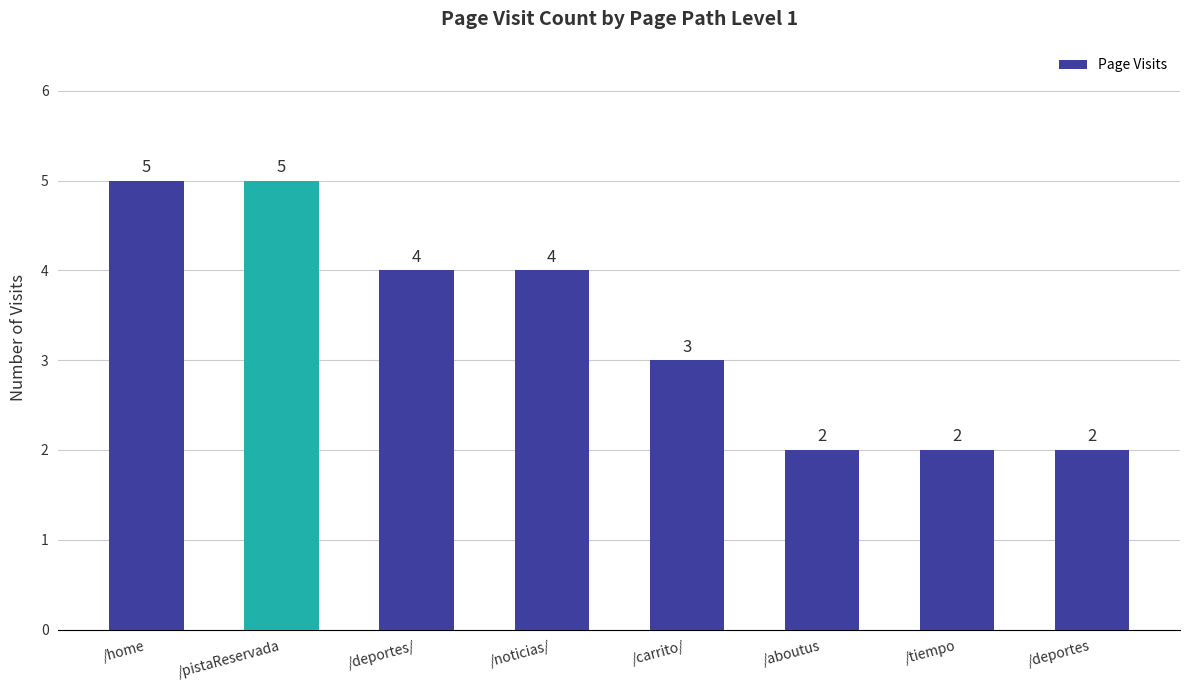

What is the value of the 4th bar from the left?

4